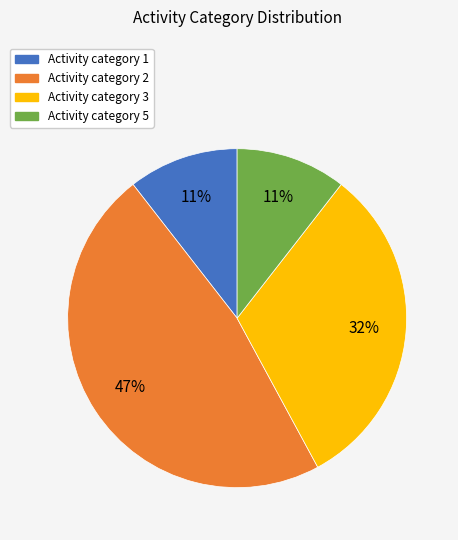

Does any single category account for the majority?

No